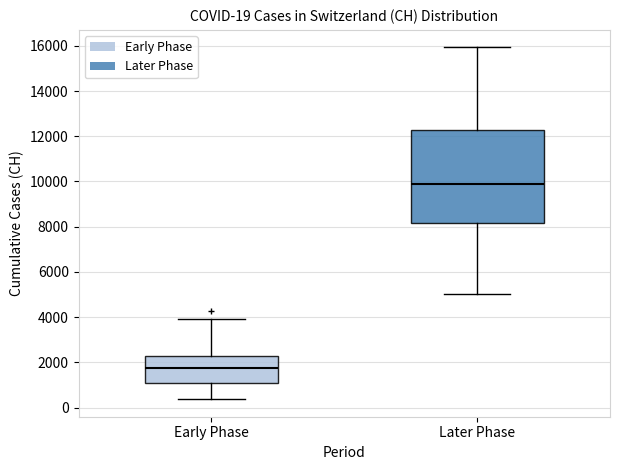

Which box's median line is the highest?

Later Phase